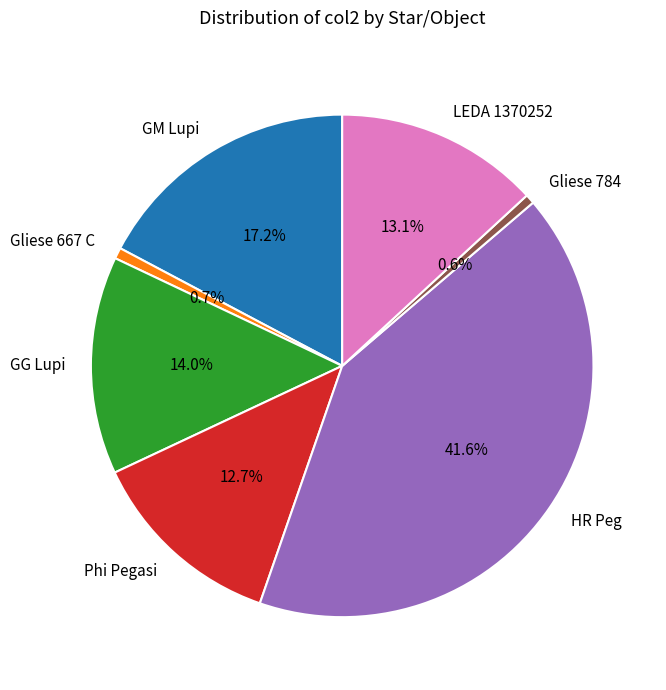

How much of the chart is everything except Gliese 667 C?

99.3%